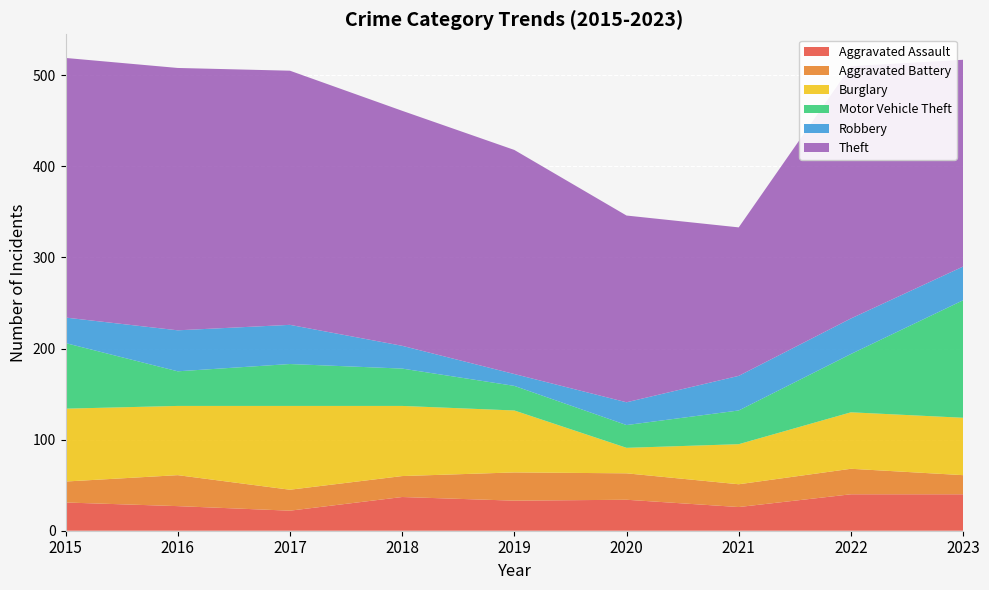

Reading left to right, what are all the values shown in this chart?

Aggravated Assault: 31	27	22	37	33	34	26	40	40
Aggravated Battery: 23	34	23	23	31	29	25	28	21
Burglary: 80	76	92	77	68	28	44	62	63
Motor Vehicle Theft: 72	38	46	41	27	25	37	64	129
Robbery: 28	45	43	25	13	25	38	39	37
Theft: 285	288	279	258	246	205	163	277	227